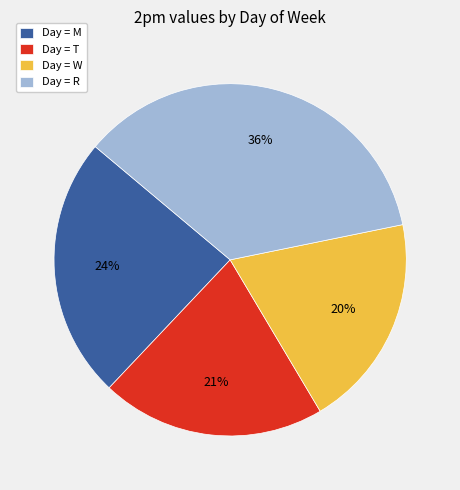

Count the number of slices in the pie.

4